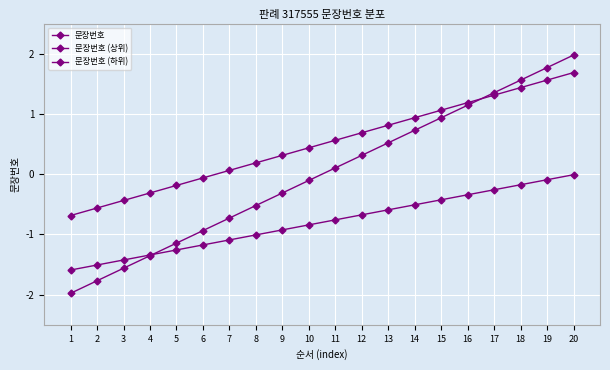

How many distinct data groups are displayed?

3